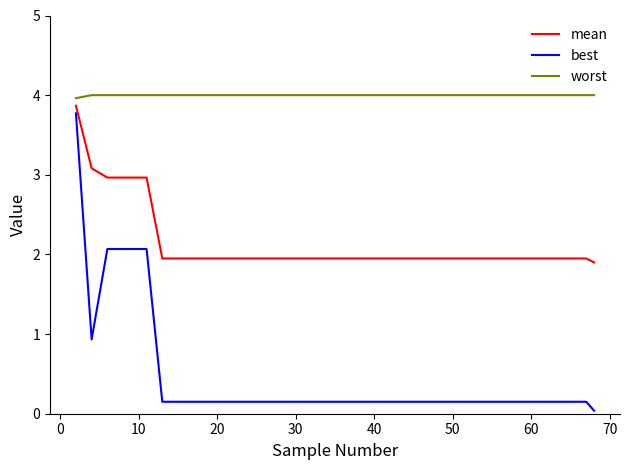

Which series has the largest total across all categories?

worst